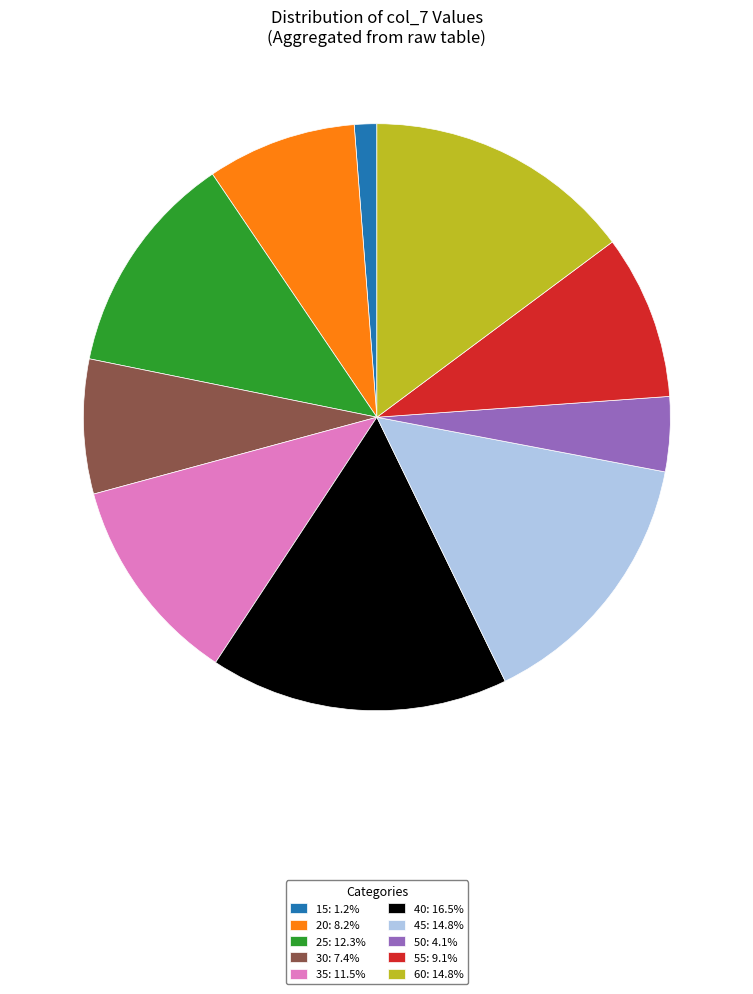

Do 40: 16.5% and 15: 1.2% together represent more than half of the pie?

No